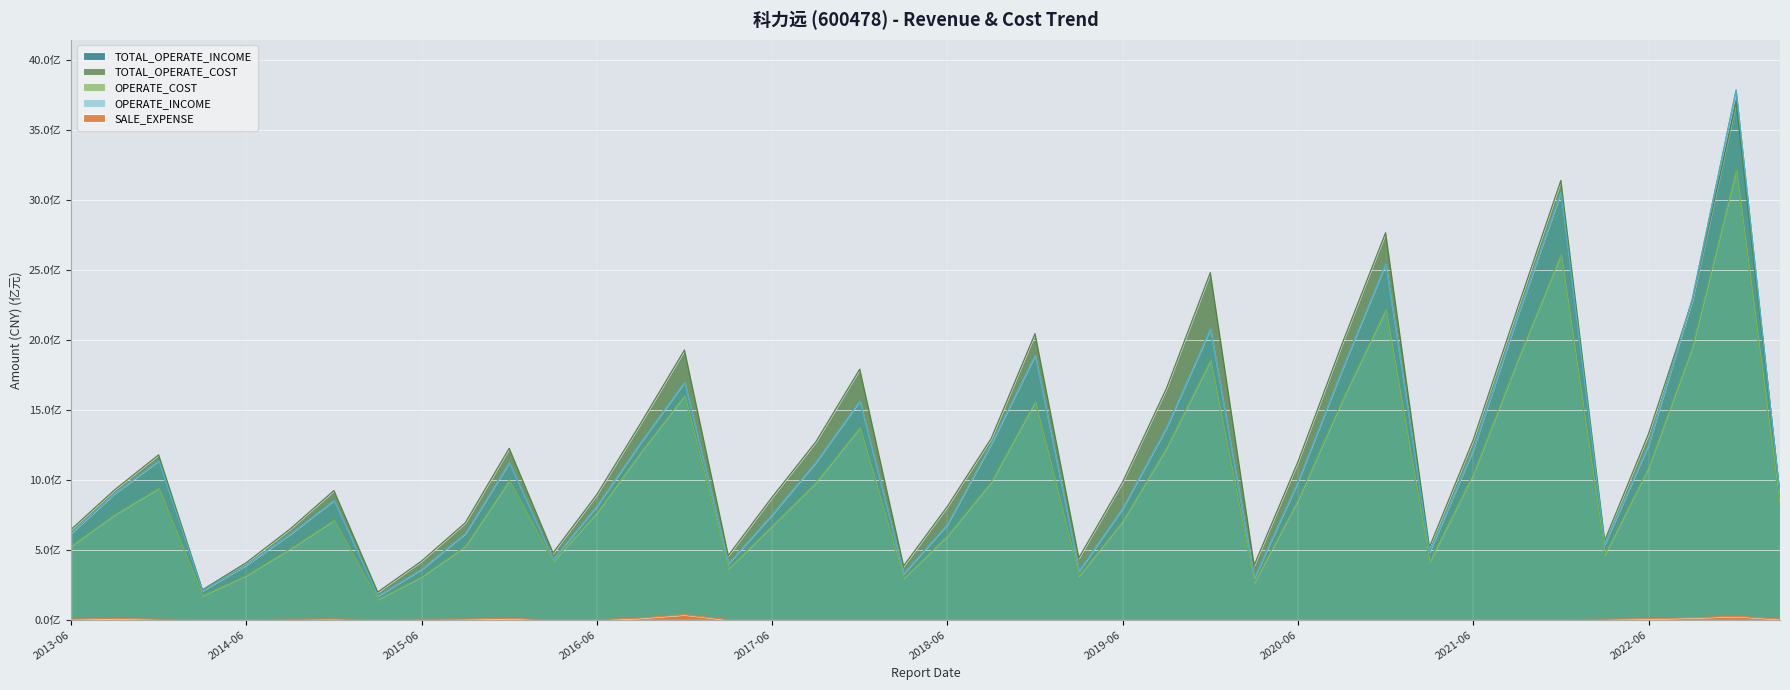

What is the sum of all TOTAL_OPERATE_INCOME values?

45142523434.5